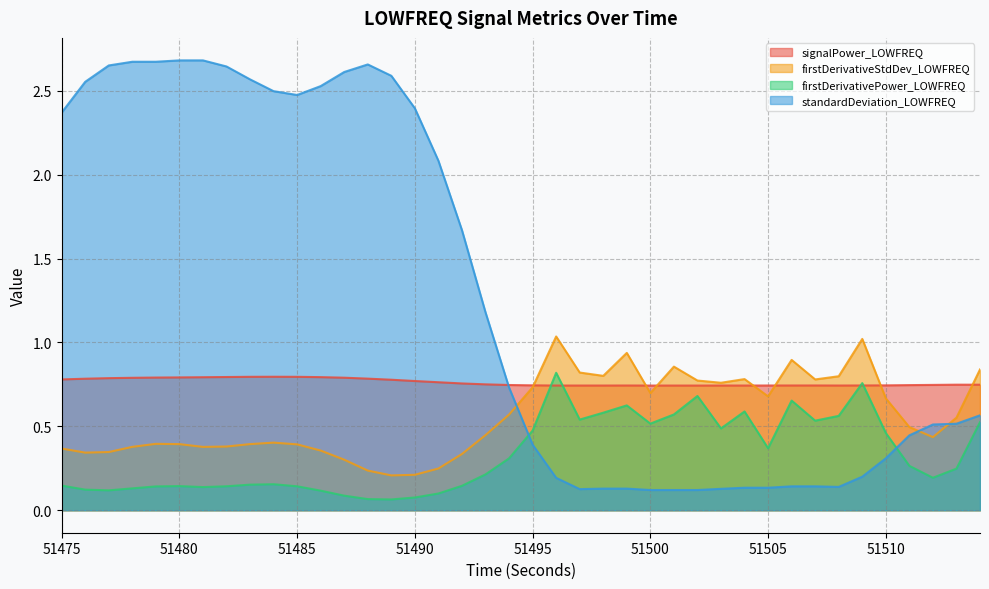

The signalPower_LOWFREQ series shows 0.8 at 51485. True or false?

True